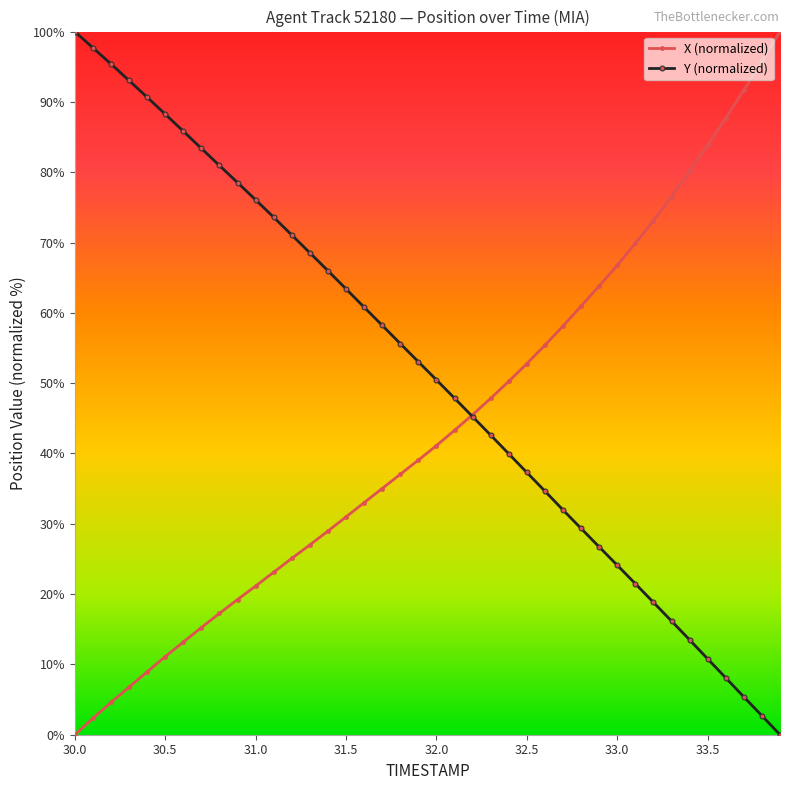

Rank the series by their average value, from highest to lowest.

Y (normalized), X (normalized)